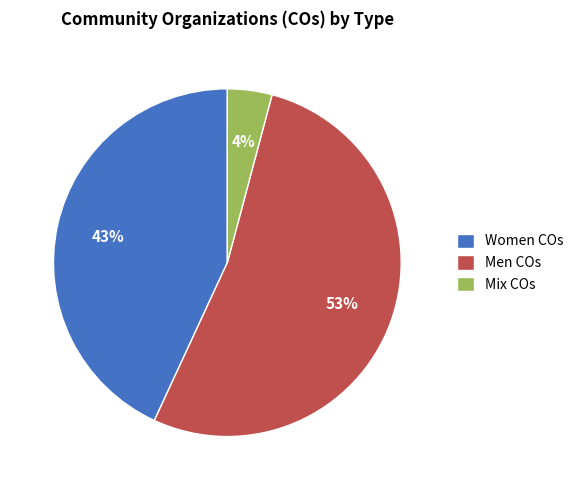

To the nearest percent, what is the difference between the Women COs and Mix COs slice percentages?

39%